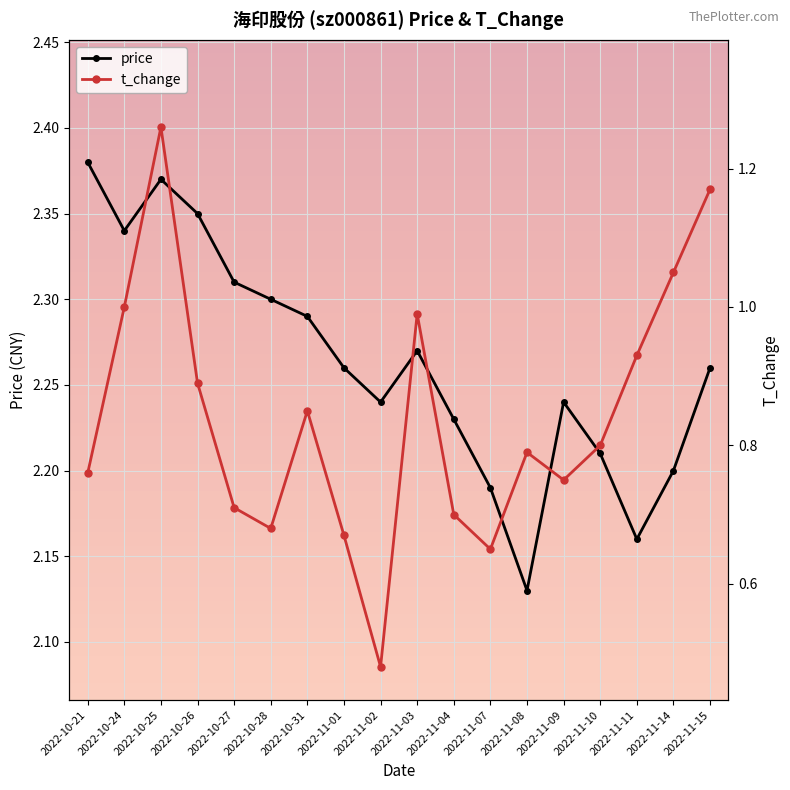

What position from the right is 2022-11-04?

8